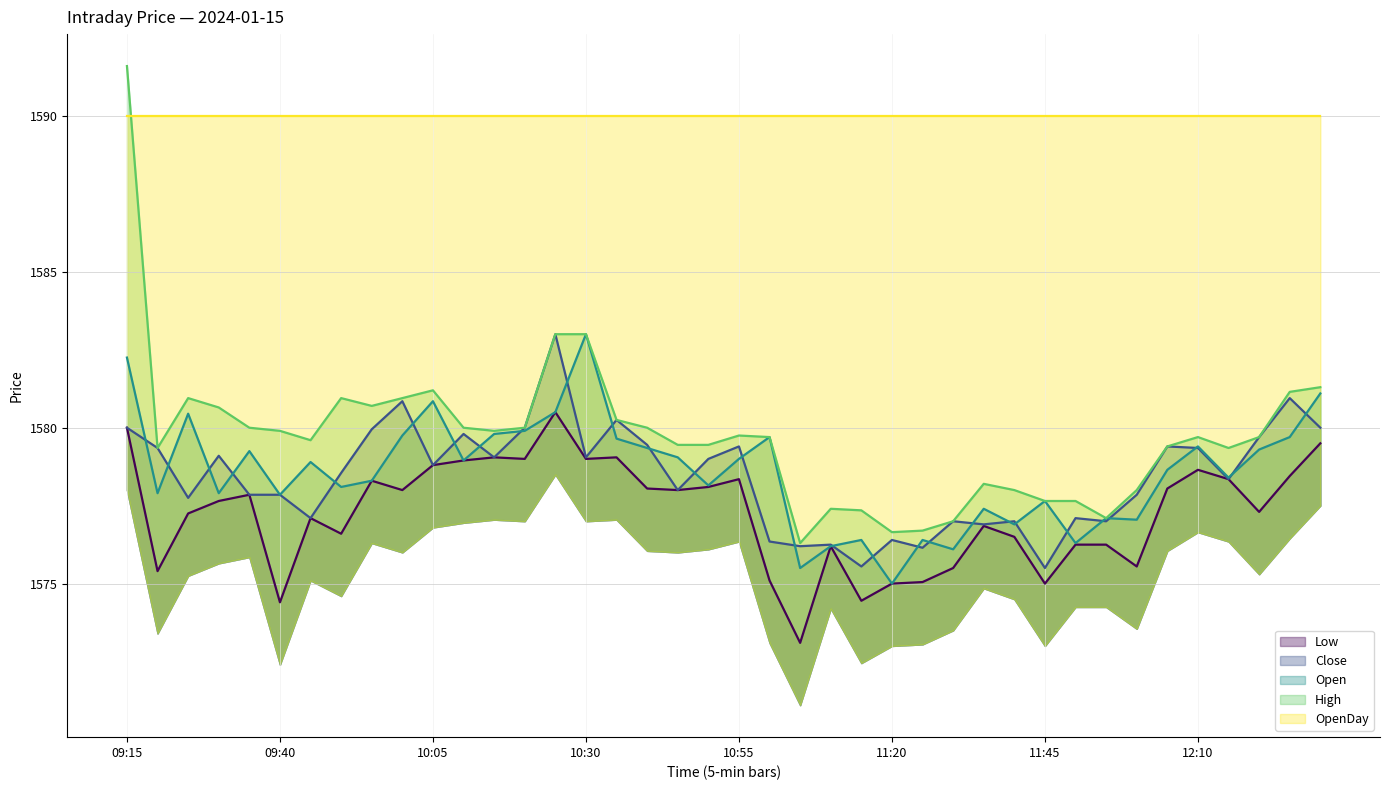

What is the value of the Low point at the 21st from the left?

1578.3